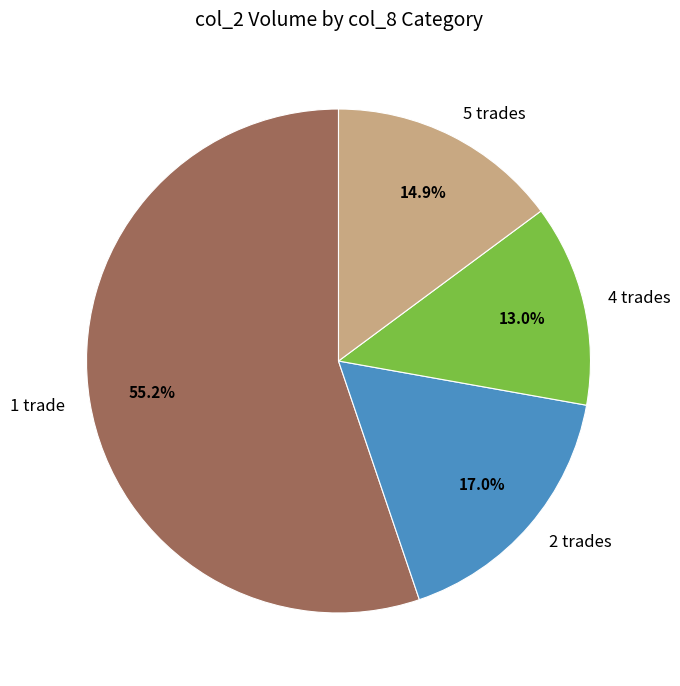

Does any single category account for the majority?

Yes